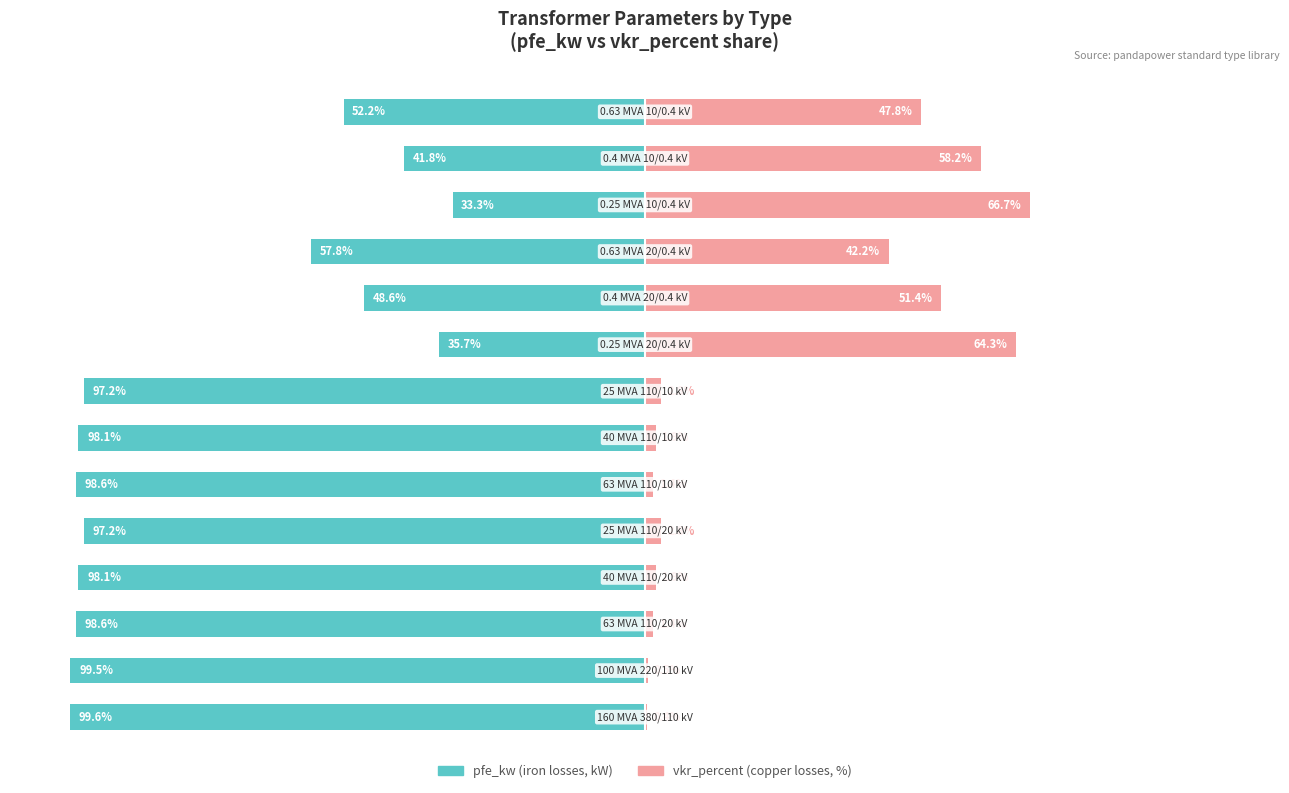

At how many categories does at least one series exceed -14?

14